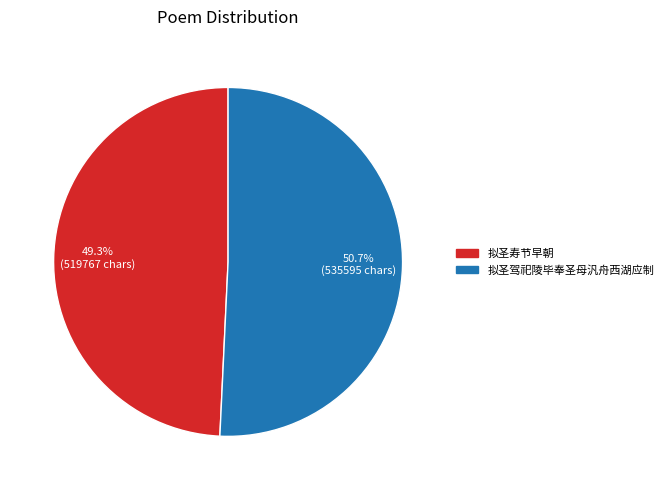

Which category has the smallest portion of the pie?

拟圣寿节早朝